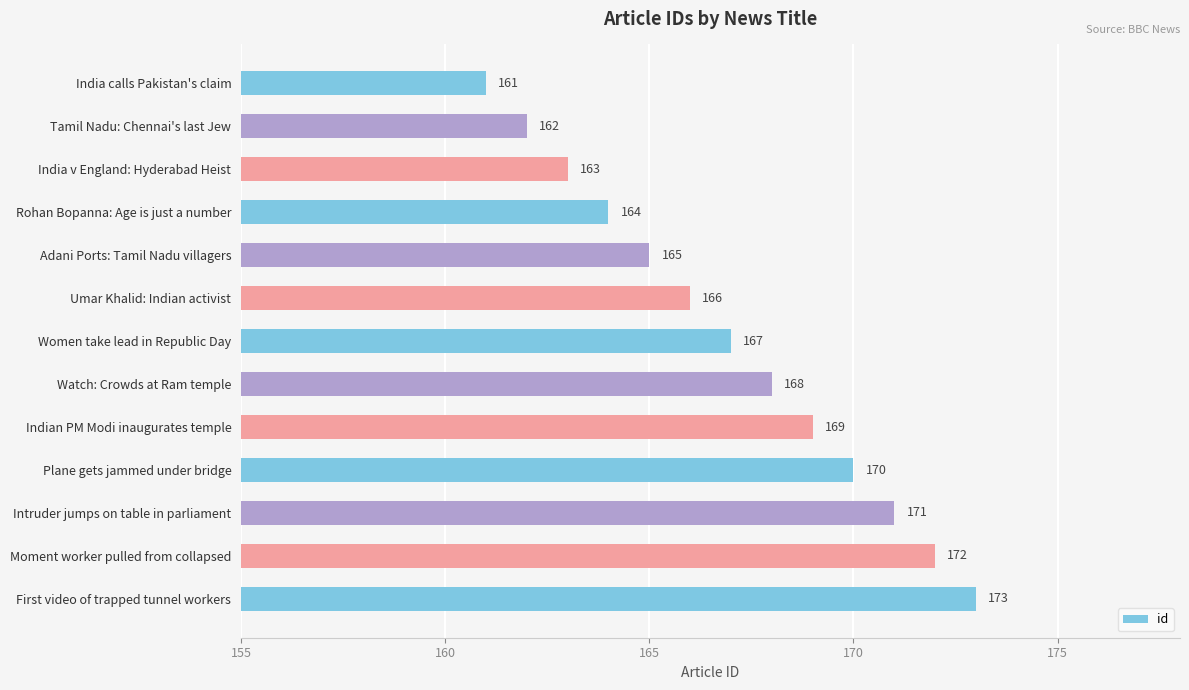

List the labels in order of value, smallest first.

India calls Pakistan's claim, Tamil Nadu: Chennai's last Jew, India v England: Hyderabad Heist, Rohan Bopanna: Age is just a number, Adani Ports: Tamil Nadu villagers, Umar Khalid: Indian activist, Women take lead in Republic Day, Watch: Crowds at Ram temple, Indian PM Modi inaugurates temple, Plane gets jammed under bridge, Intruder jumps on table in parliament, Moment worker pulled from collapsed, First video of trapped tunnel workers